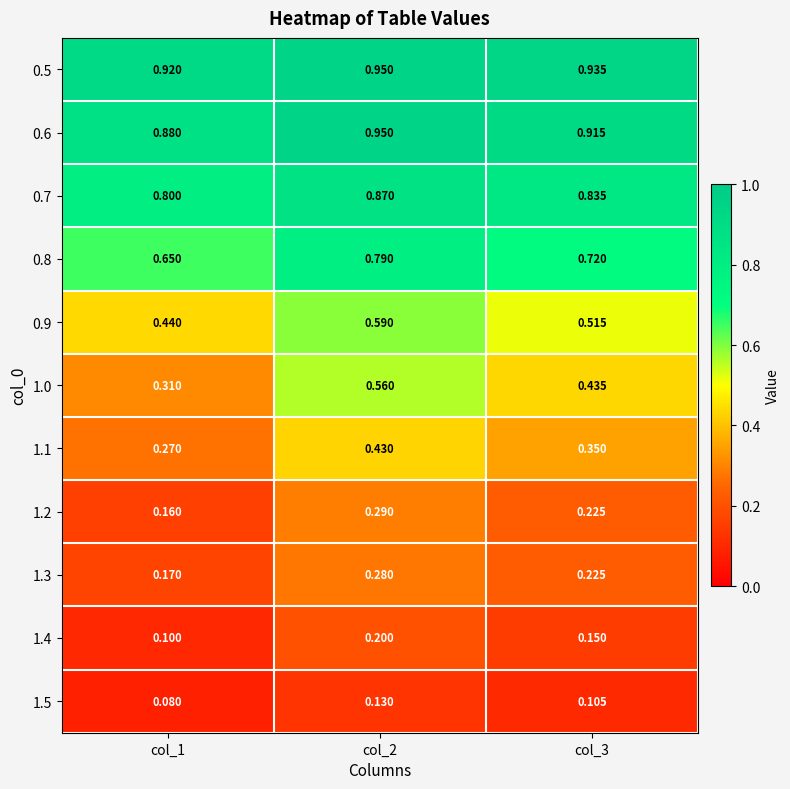

Is the value of 1.5 at col_2 greater than the value of 1.1 at col_3?

No